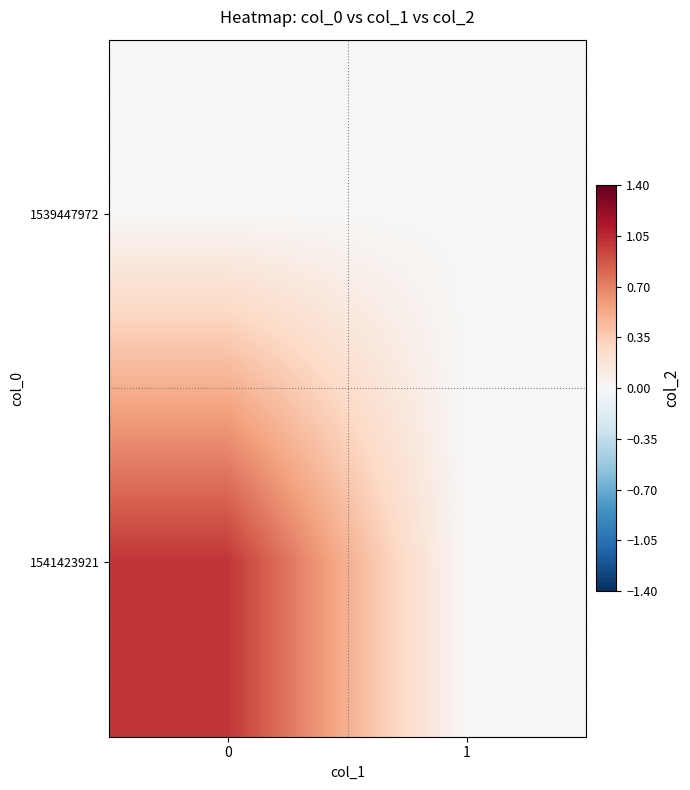

Reading left to right, transcribe all the data shown in this chart.

1539447972: 0=0	1=0
1541423921: 0=1	1=0